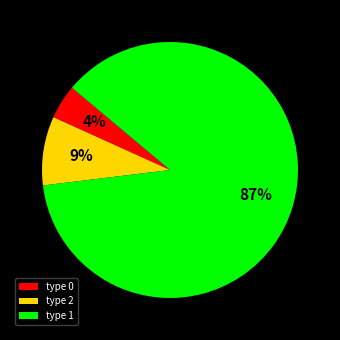

How many slices are in this pie chart?

3